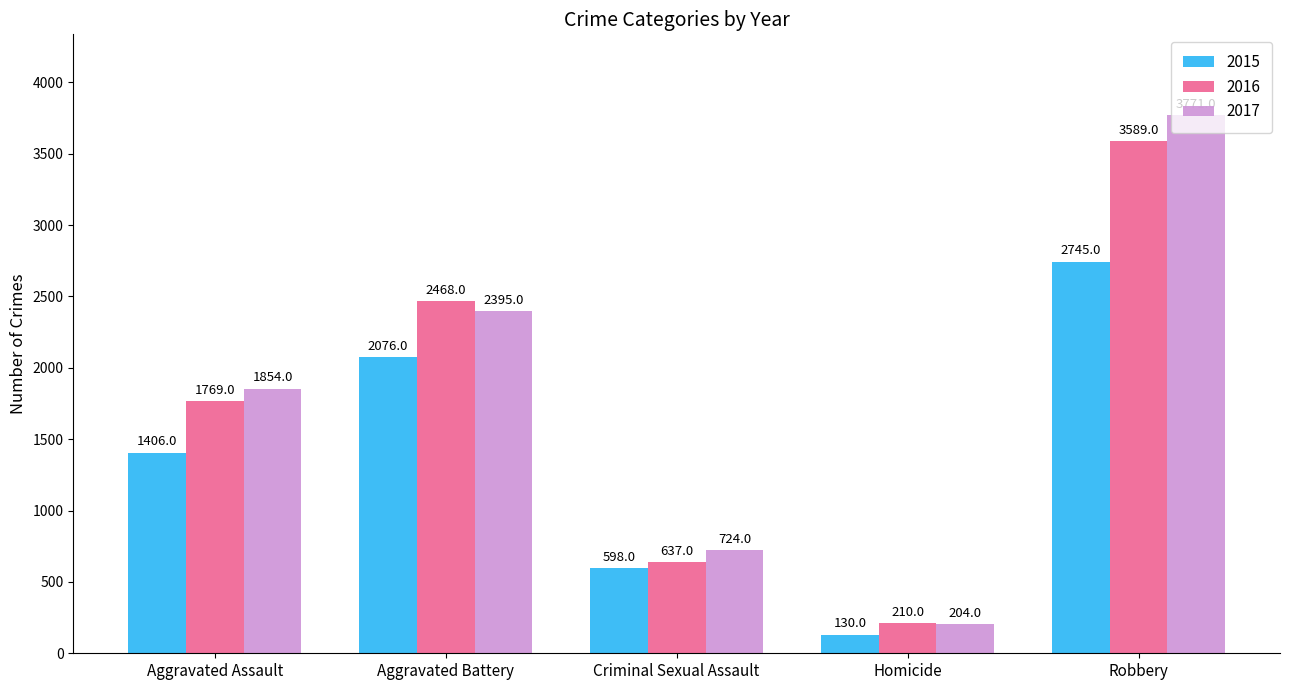

At which category is the sum across all series the highest?

Robbery